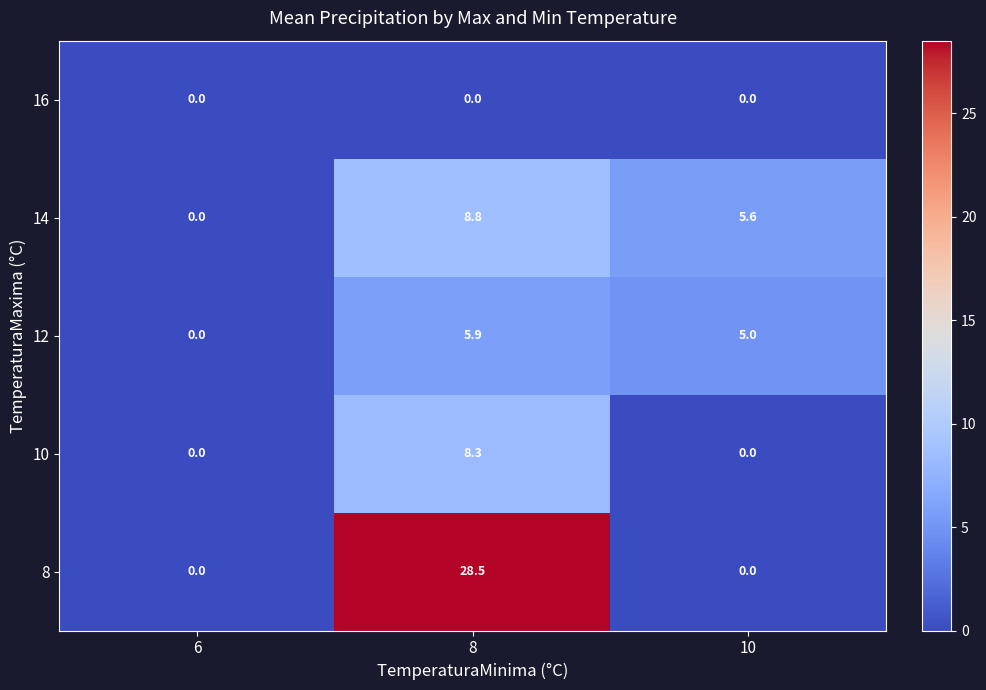

At which label does 12 first exceed 5?

8